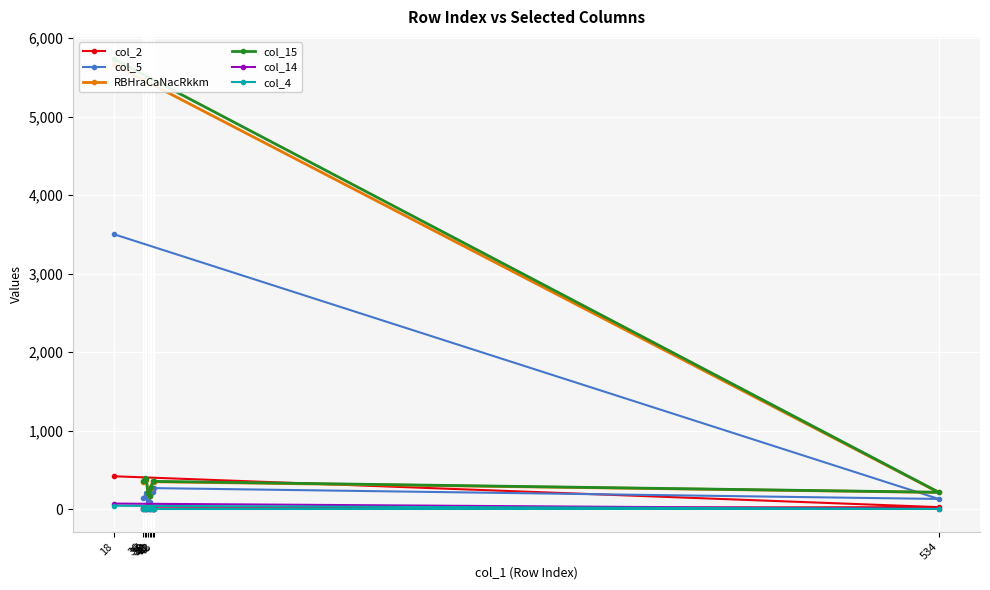

True or false: col_15 and col_5 intersect in this chart.

False